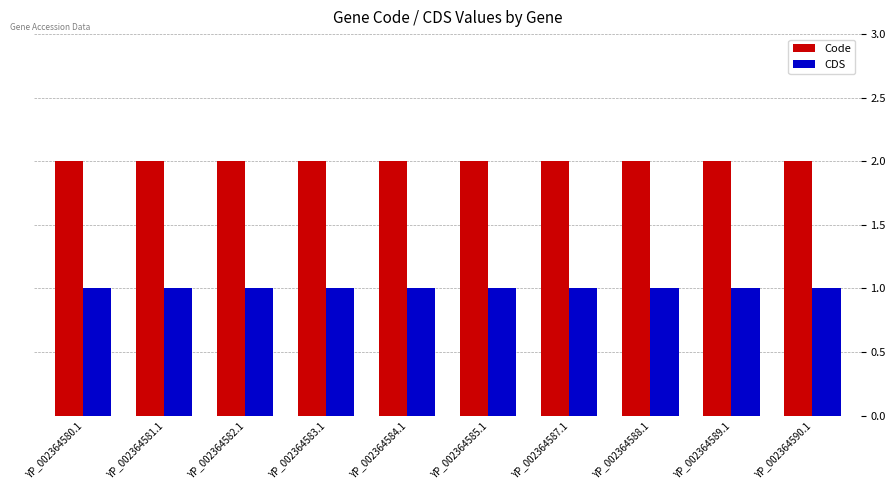

Is the value of Code at YP_002364582.1 greater than the value of CDS at YP_002364580.1?

Yes